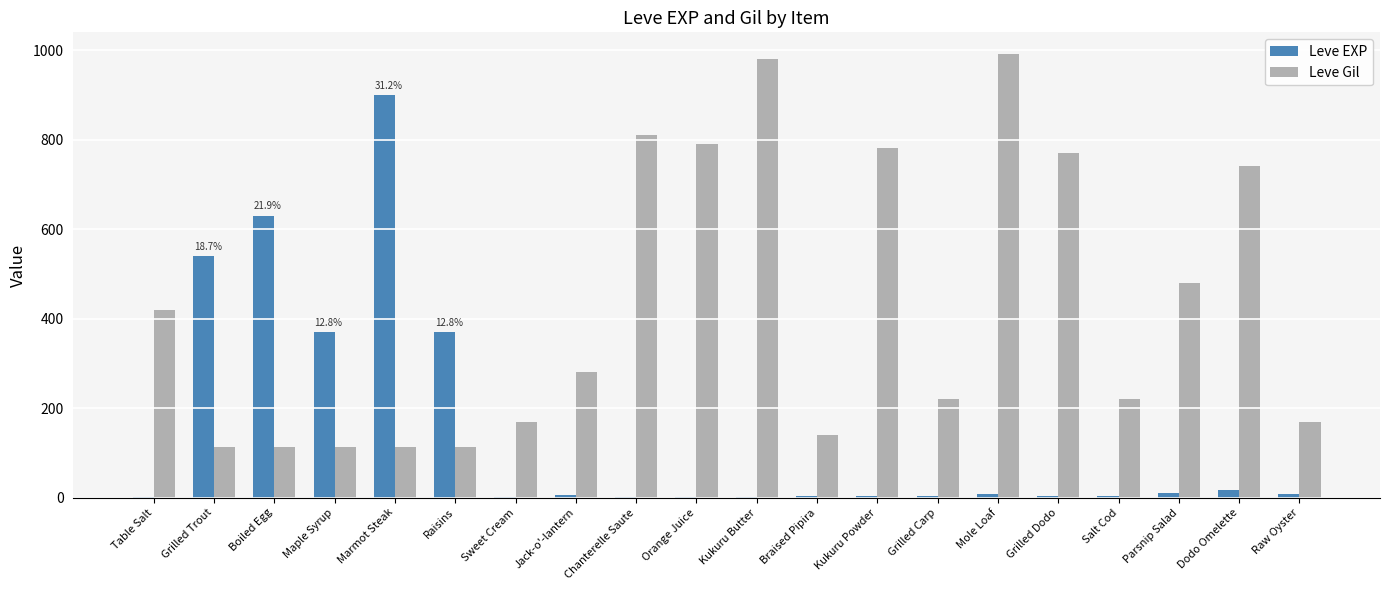

Are the bars horizontal?

No